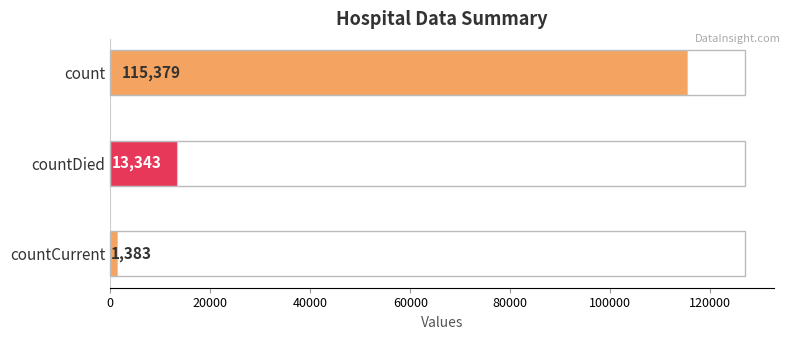

List the labels in order of value, largest first.

count, countDied, countCurrent